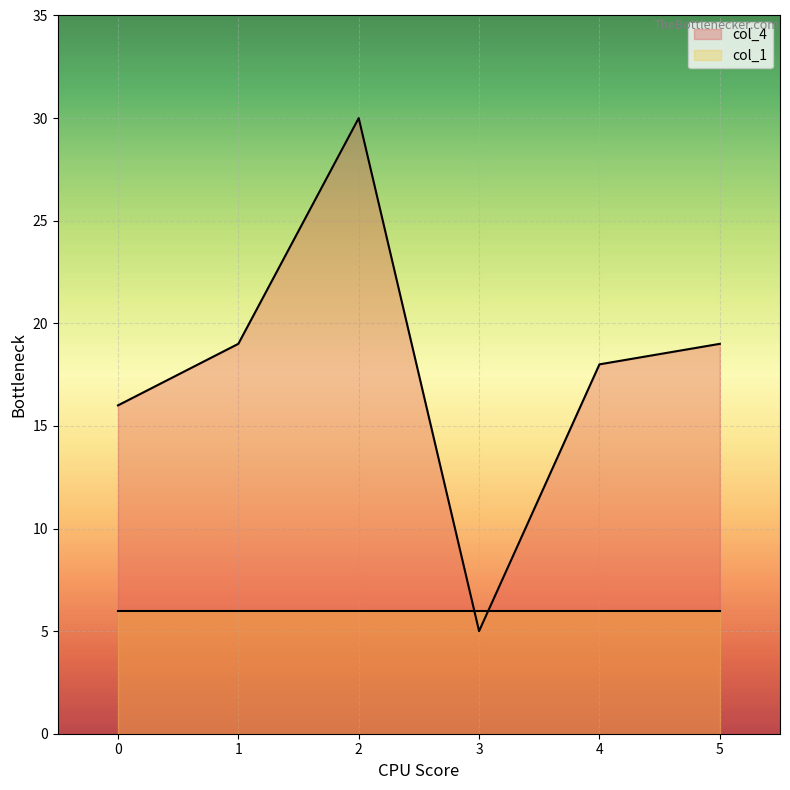

True or false: the data shows 19 at 1.

True